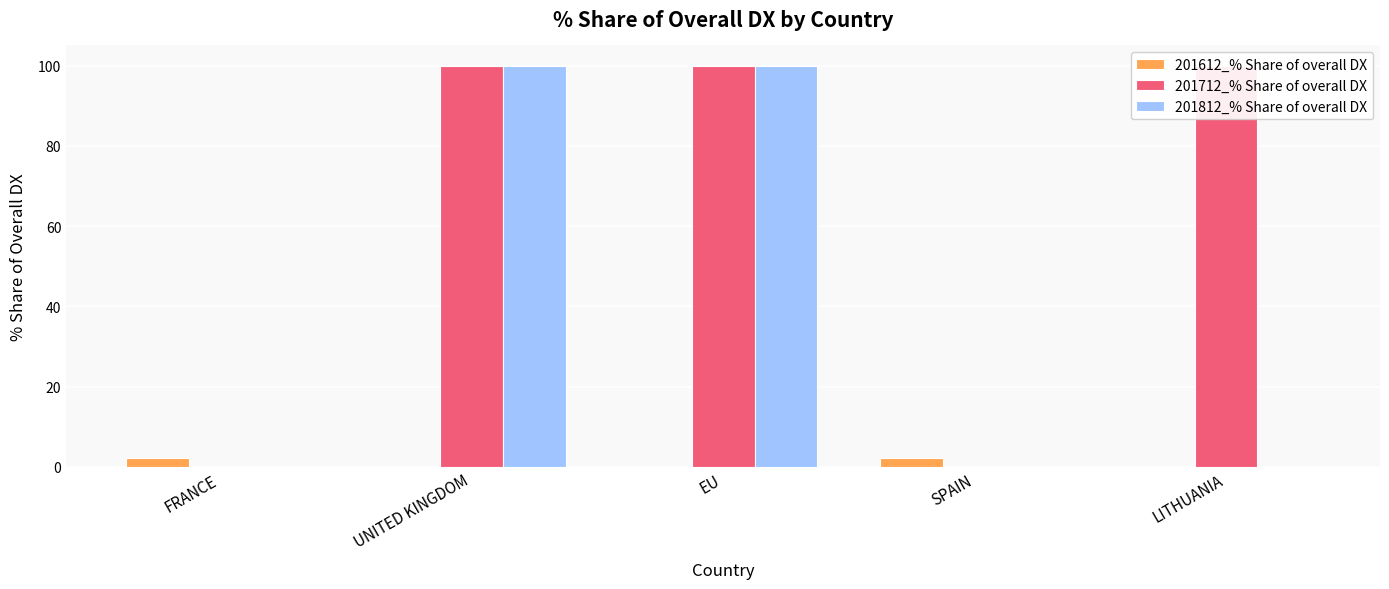

Which has a higher value, SPAIN or FRANCE?

SPAIN